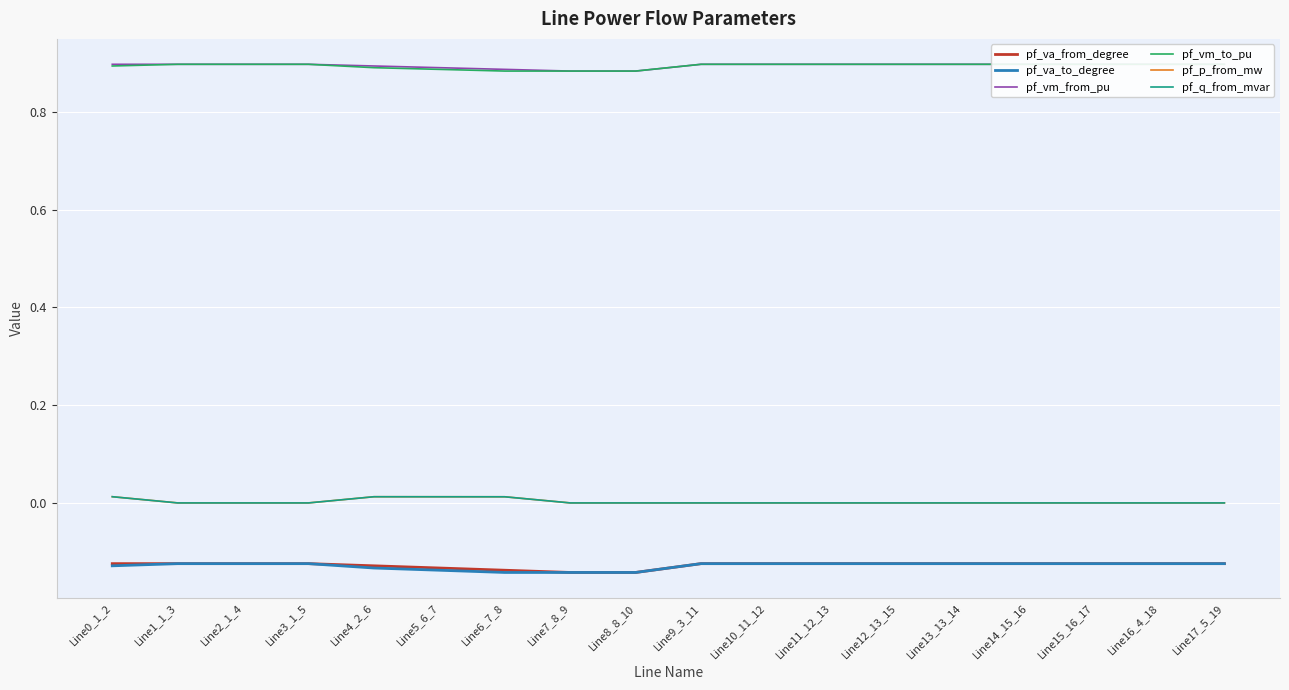

Where is pf_vm_from_pu nearest to the value 0?

Line7_8_9